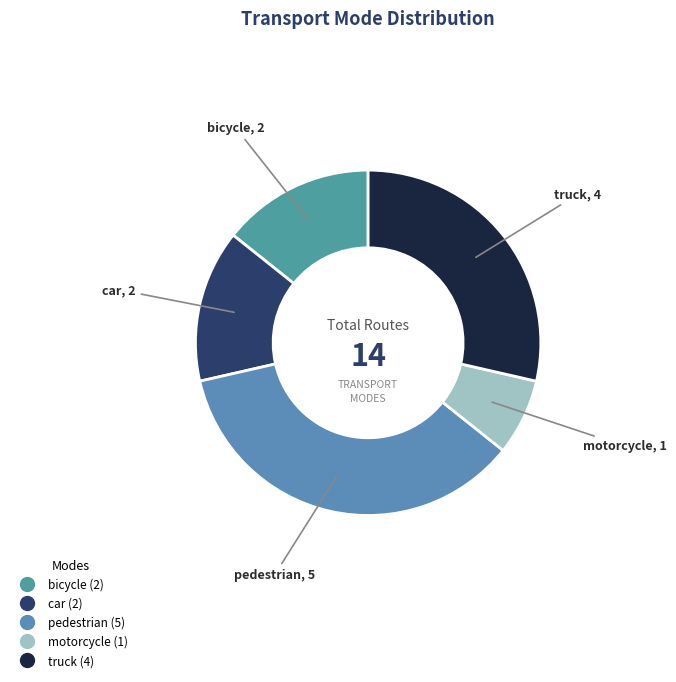

Does truck represent more than half of the total?

No